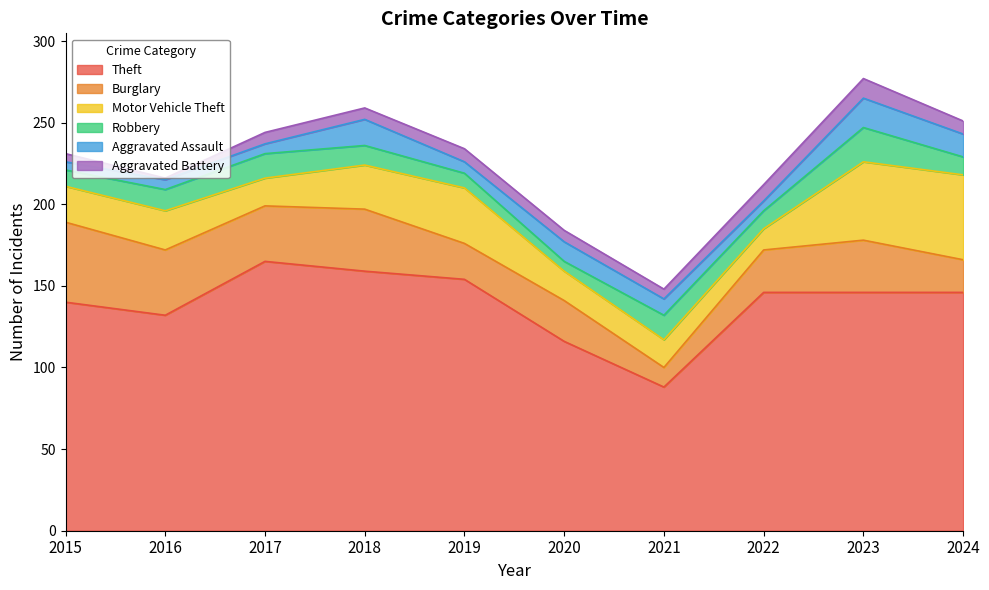

What is the value of the Motor Vehicle Theft point at the 3rd from the left?

17